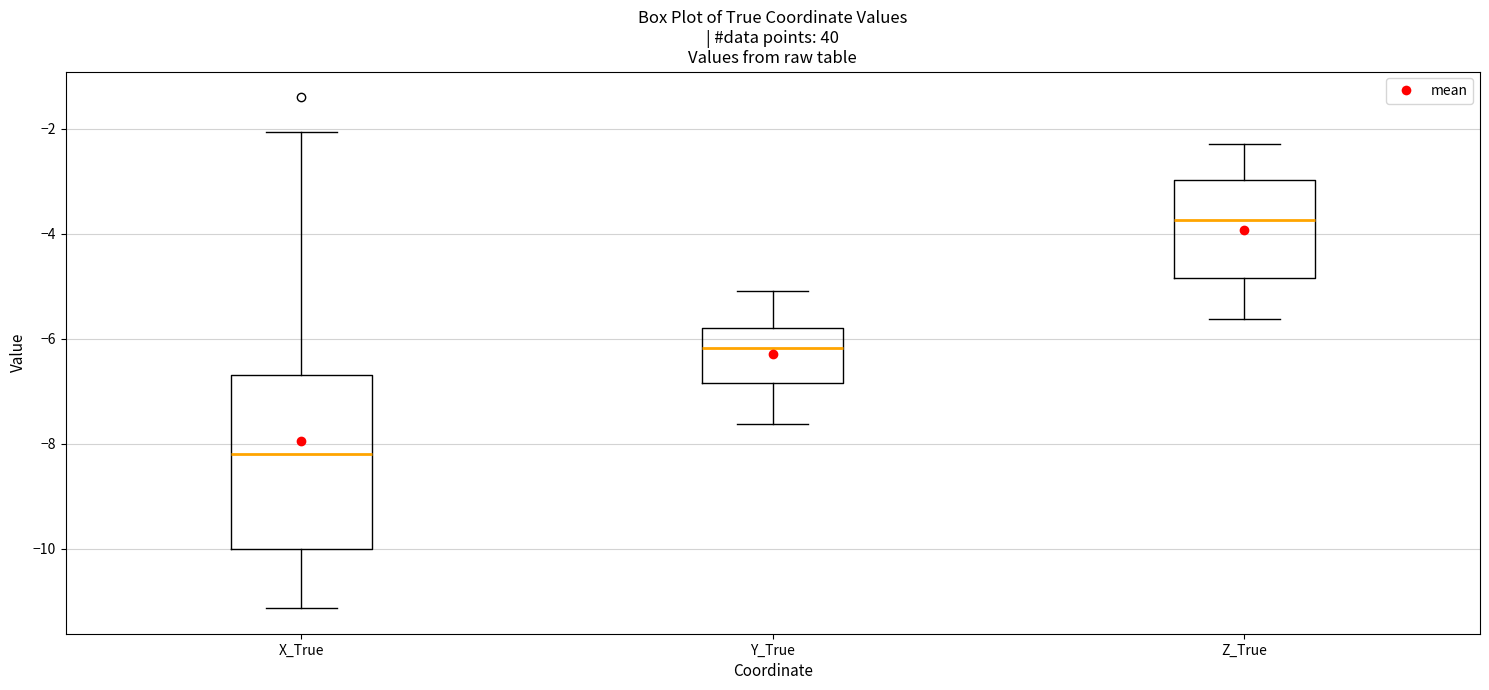

Which box's median line is the lowest?

X_True